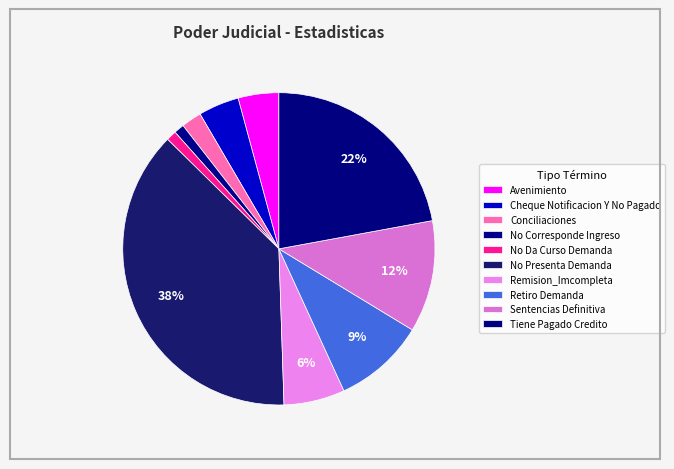

How many segments does this pie chart have?

10